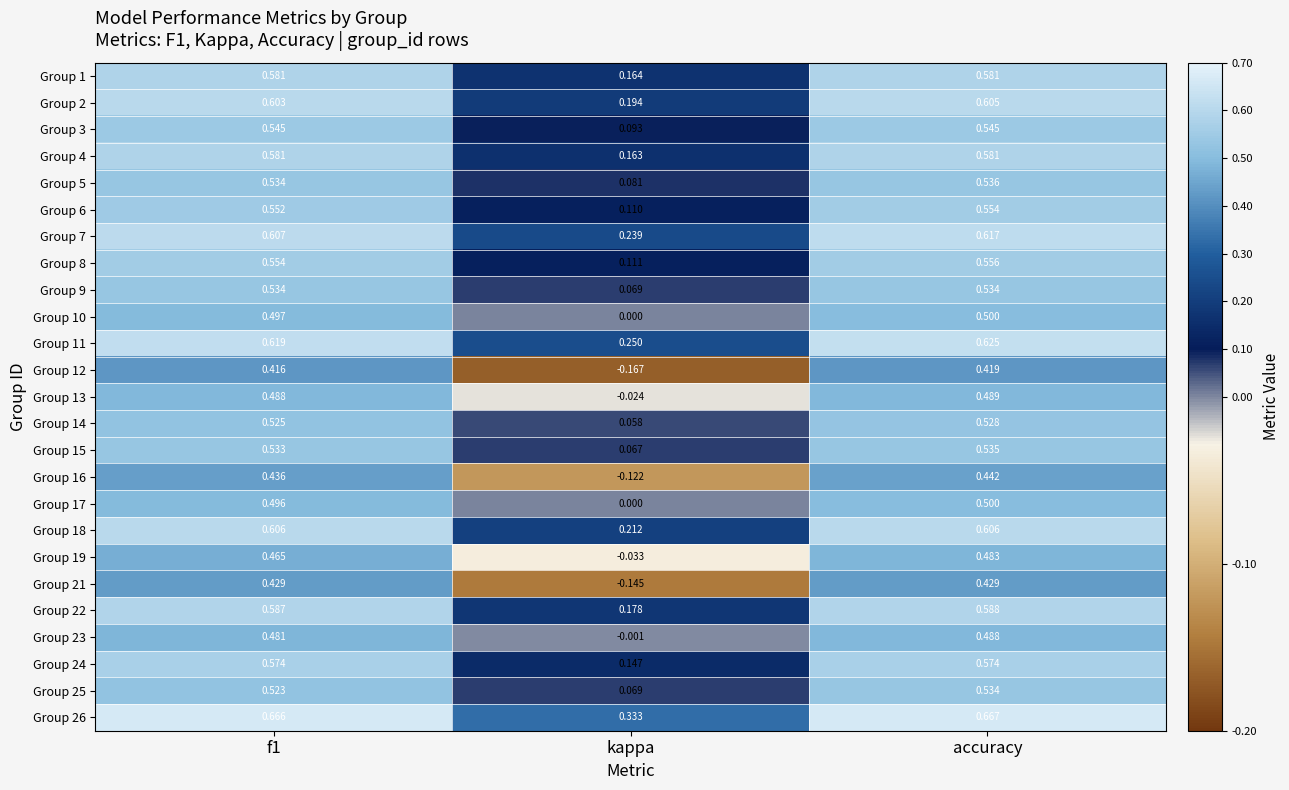

What is the total value across all series at kappa?

2.0